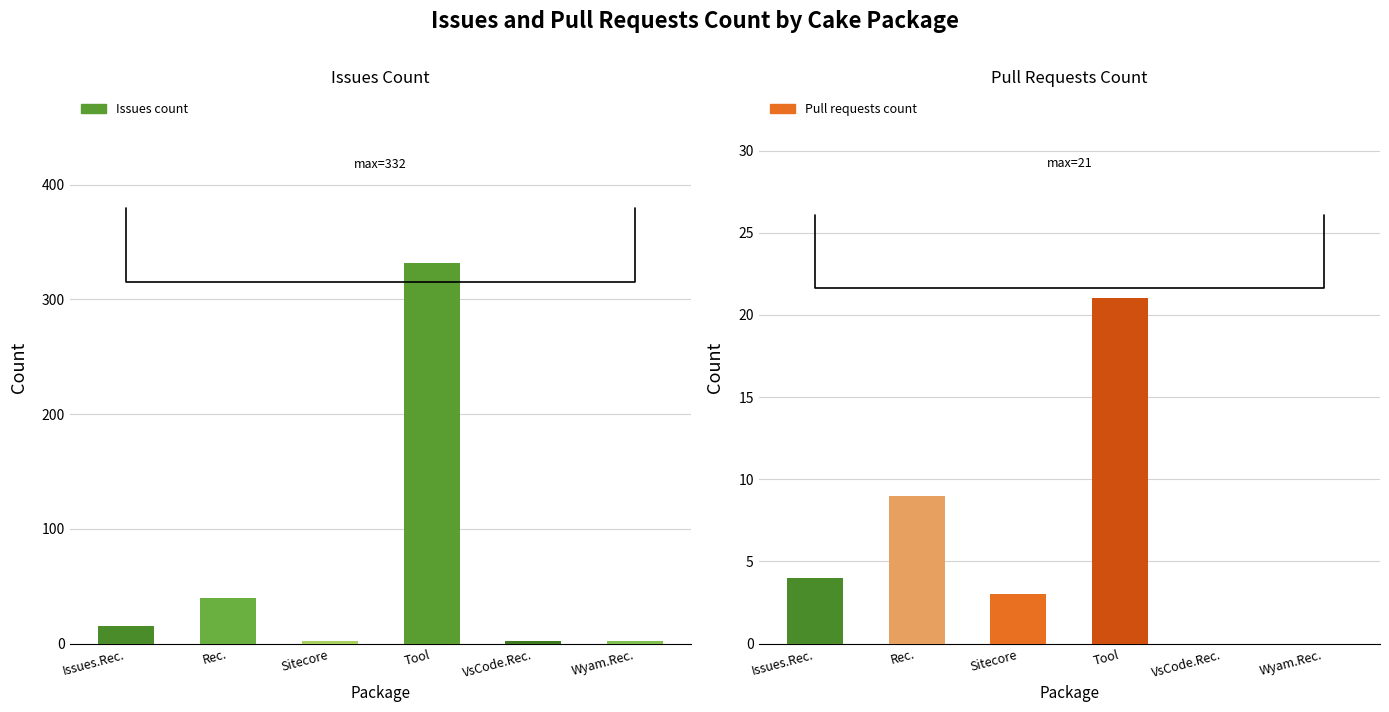

Rank the series at Wyam.Rec. from lowest to highest value.

Pull requests count, Issues count